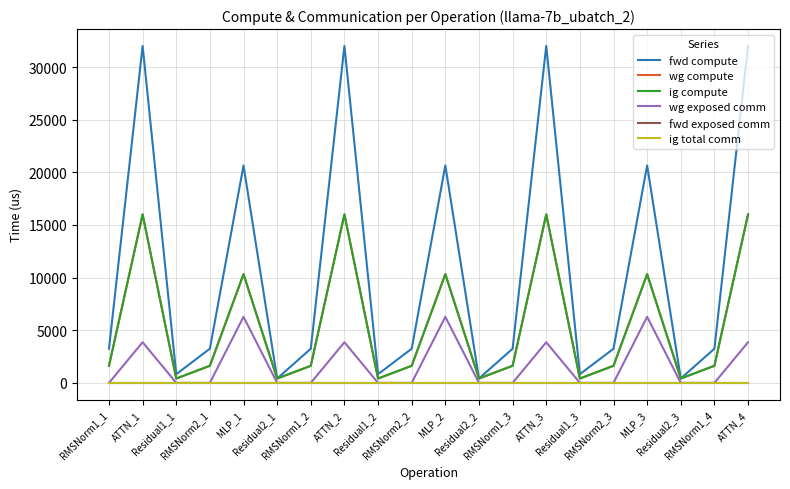

Rank the categories by ig total comm value from lowest to highest.

RMSNorm1_1, ATTN_1, Residual1_1, RMSNorm2_1, MLP_1, Residual2_1, RMSNorm1_2, ATTN_2, Residual1_2, RMSNorm2_2, MLP_2, Residual2_2, RMSNorm1_3, ATTN_3, Residual1_3, RMSNorm2_3, MLP_3, Residual2_3, RMSNorm1_4, ATTN_4